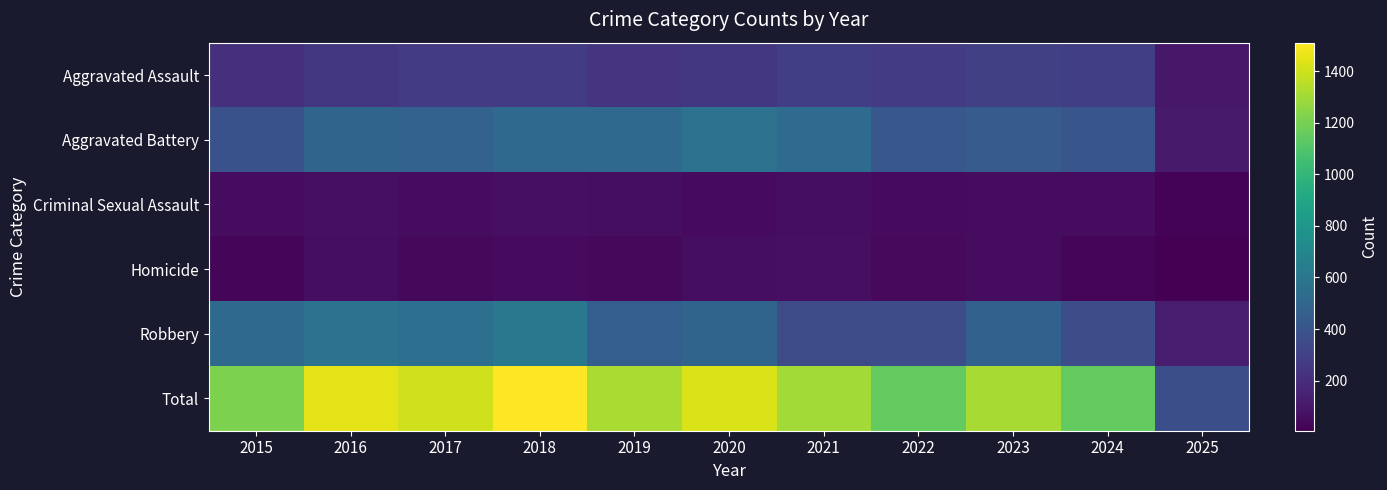

Rank the series by their maximum value, from lowest to highest.

Criminal Sexual Assault, Homicide, Aggravated Assault, Aggravated Battery, Robbery, Total